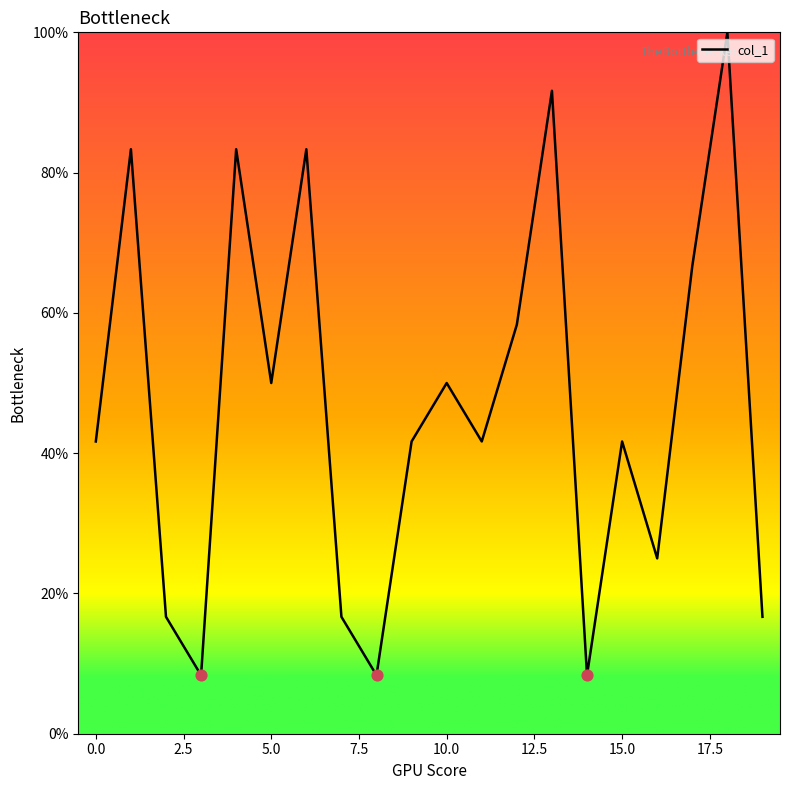

What is the greatest value displayed?

100.0